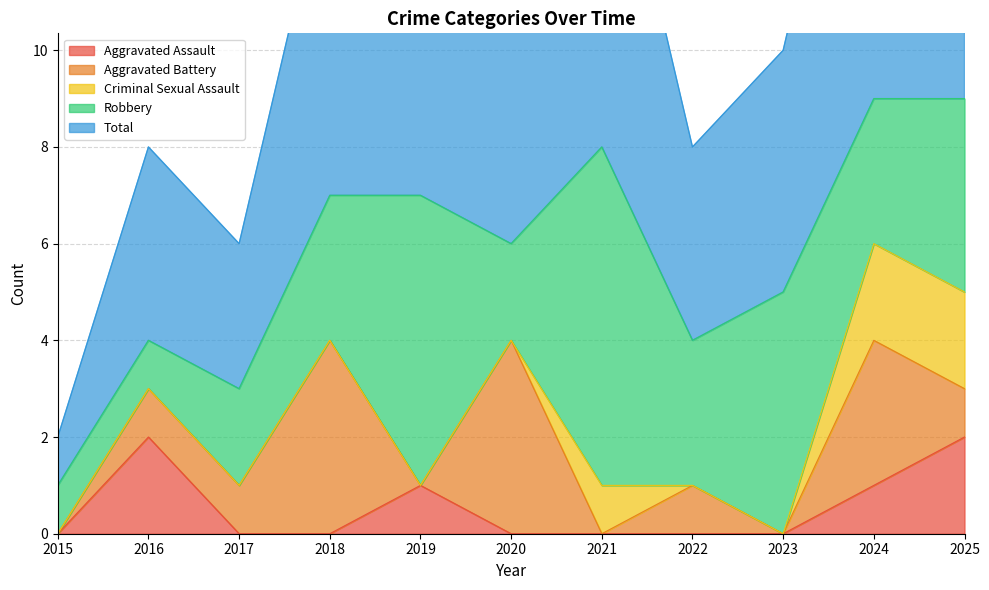

Which category has the lowest value in the Aggravated Battery series?

2015